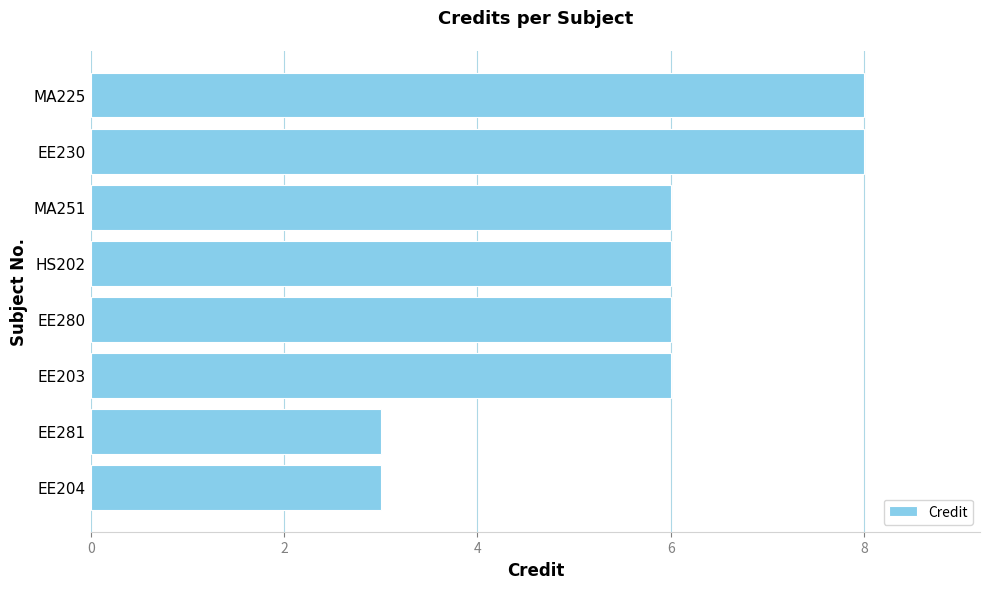

What is the difference between the maximum and minimum values?

5